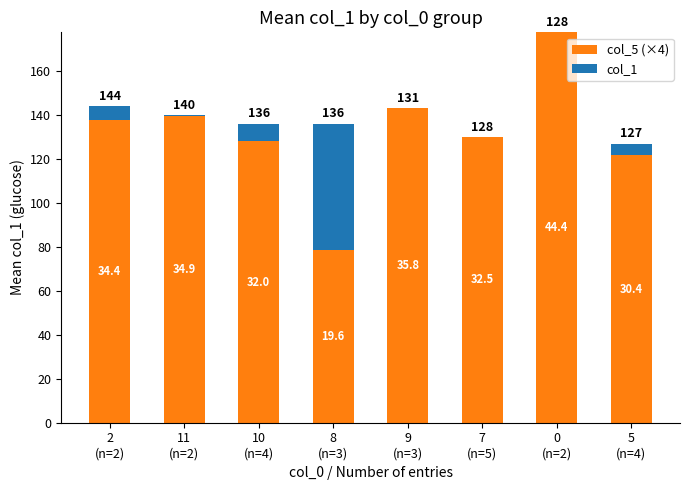

What are all the series names shown in the legend?

col_5 (×4), col_1